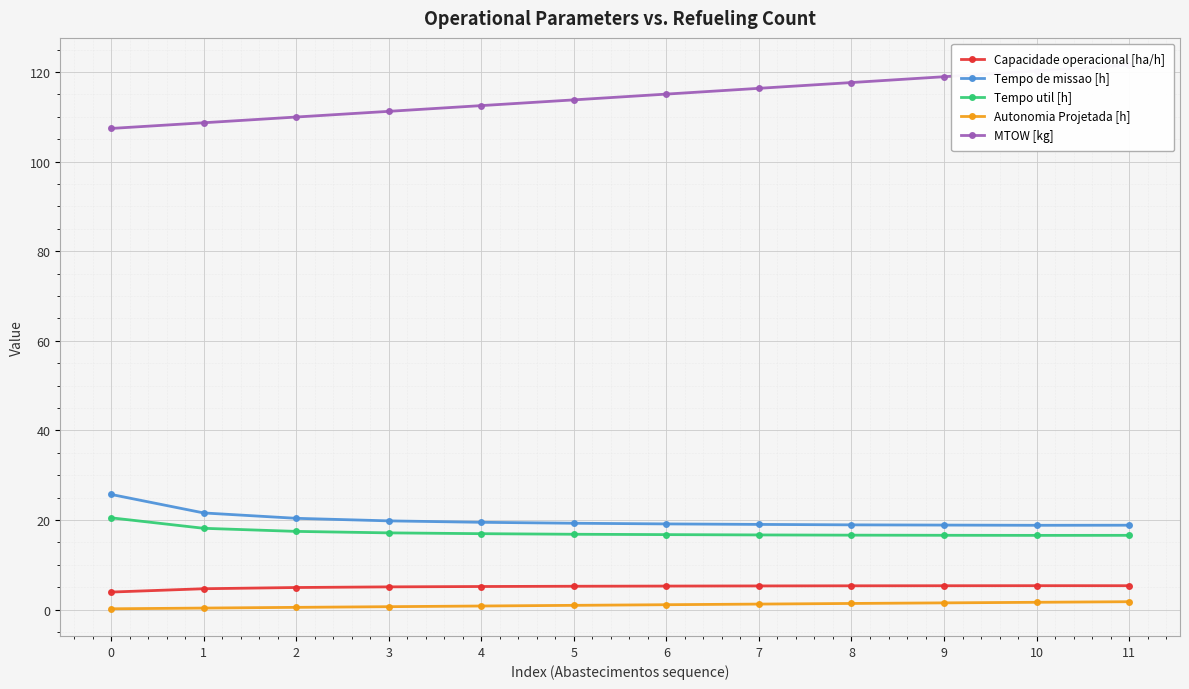

True or false: Tempo util [h] and Autonomia Projetada [h] cross at least once.

False